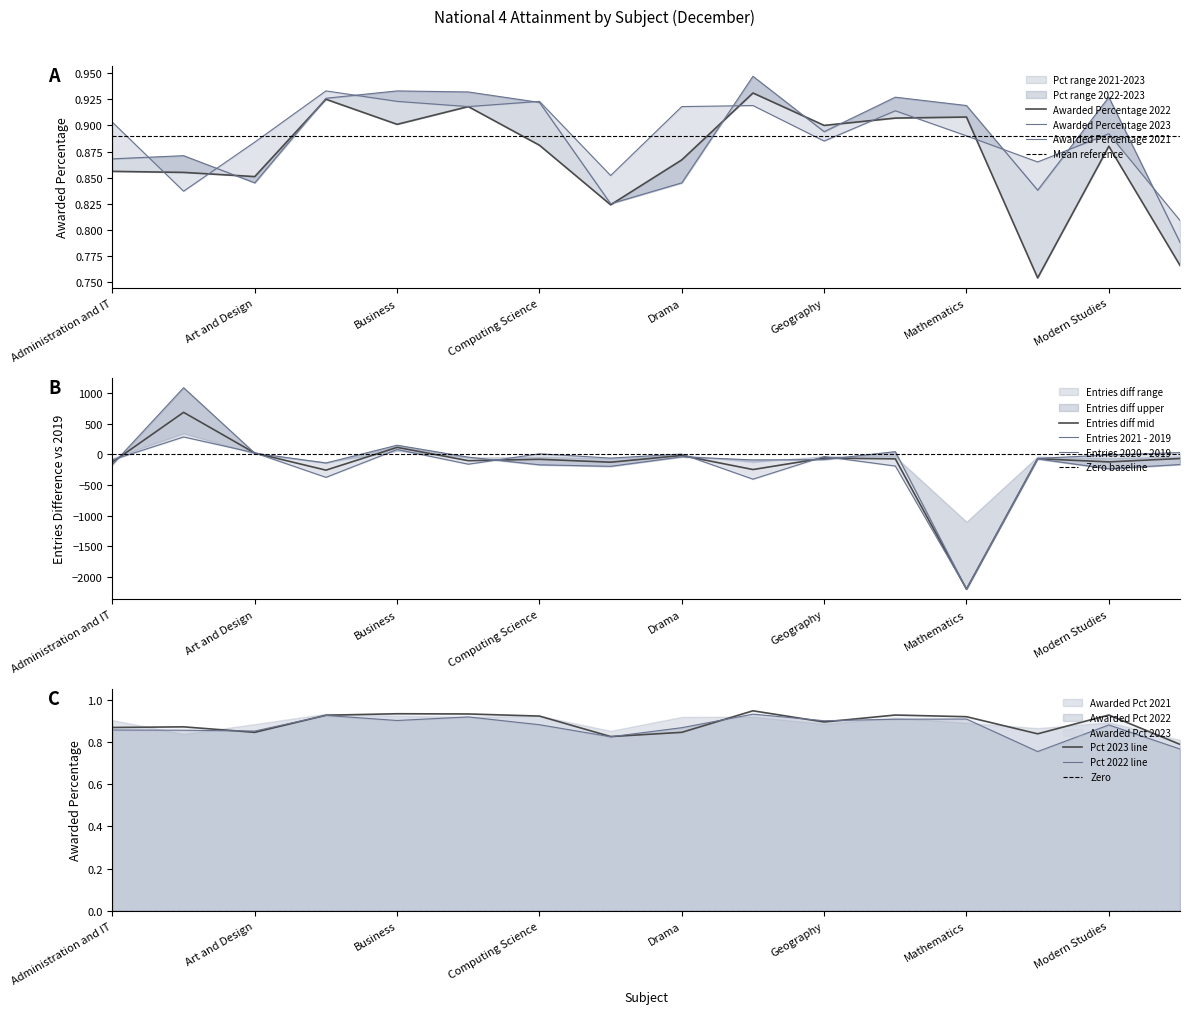

Does the chart have visible grid lines?

No